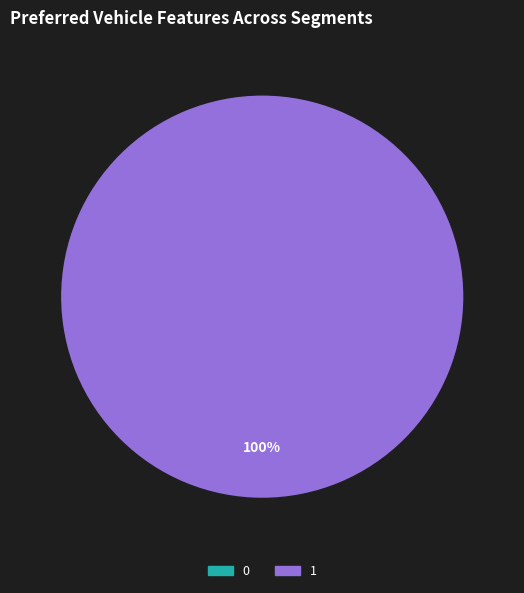

Is 0 the majority of the pie?

No